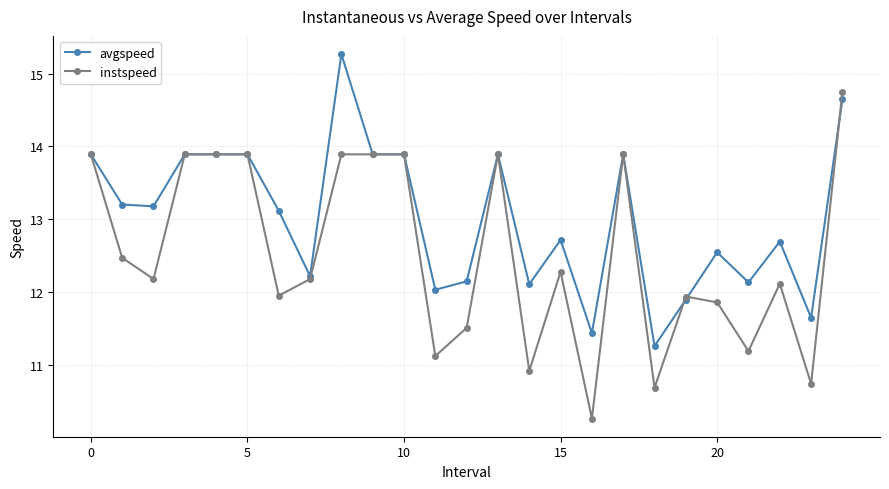

What is the maximum value for instspeed?

14.7